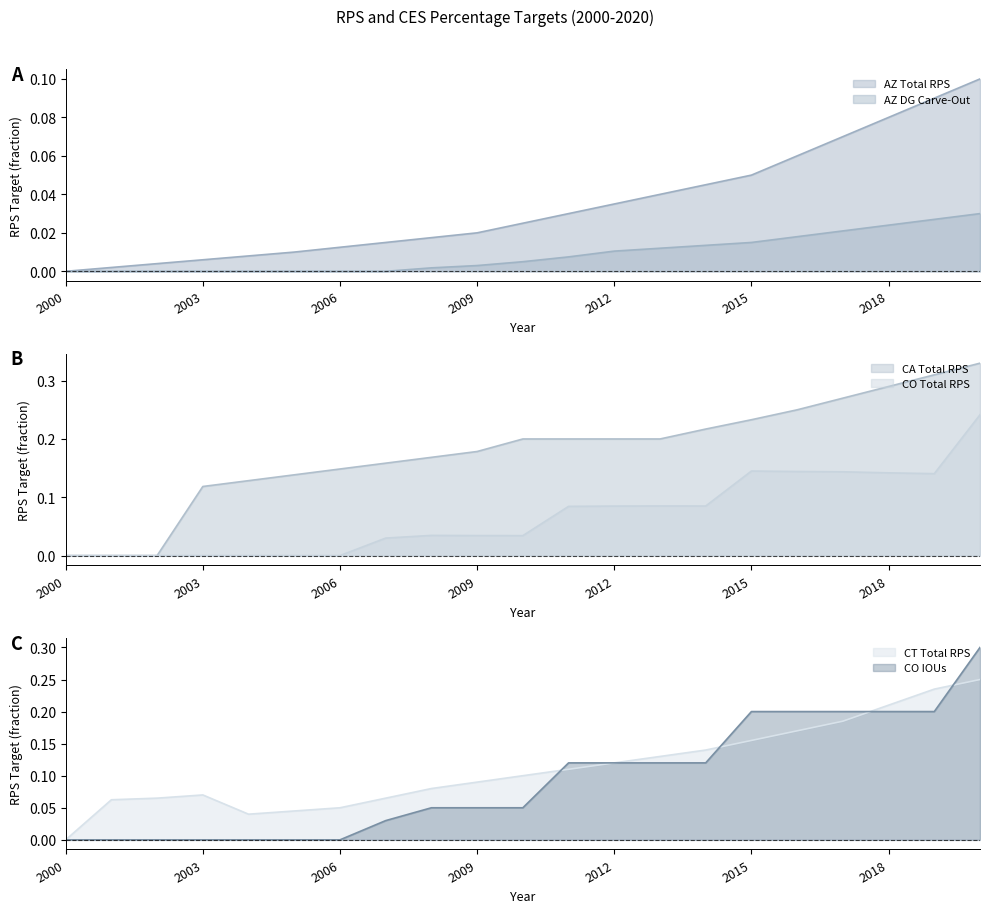

After their last crossing, which series has the higher values: CO IOUs or AZ Total RPS?

CO IOUs